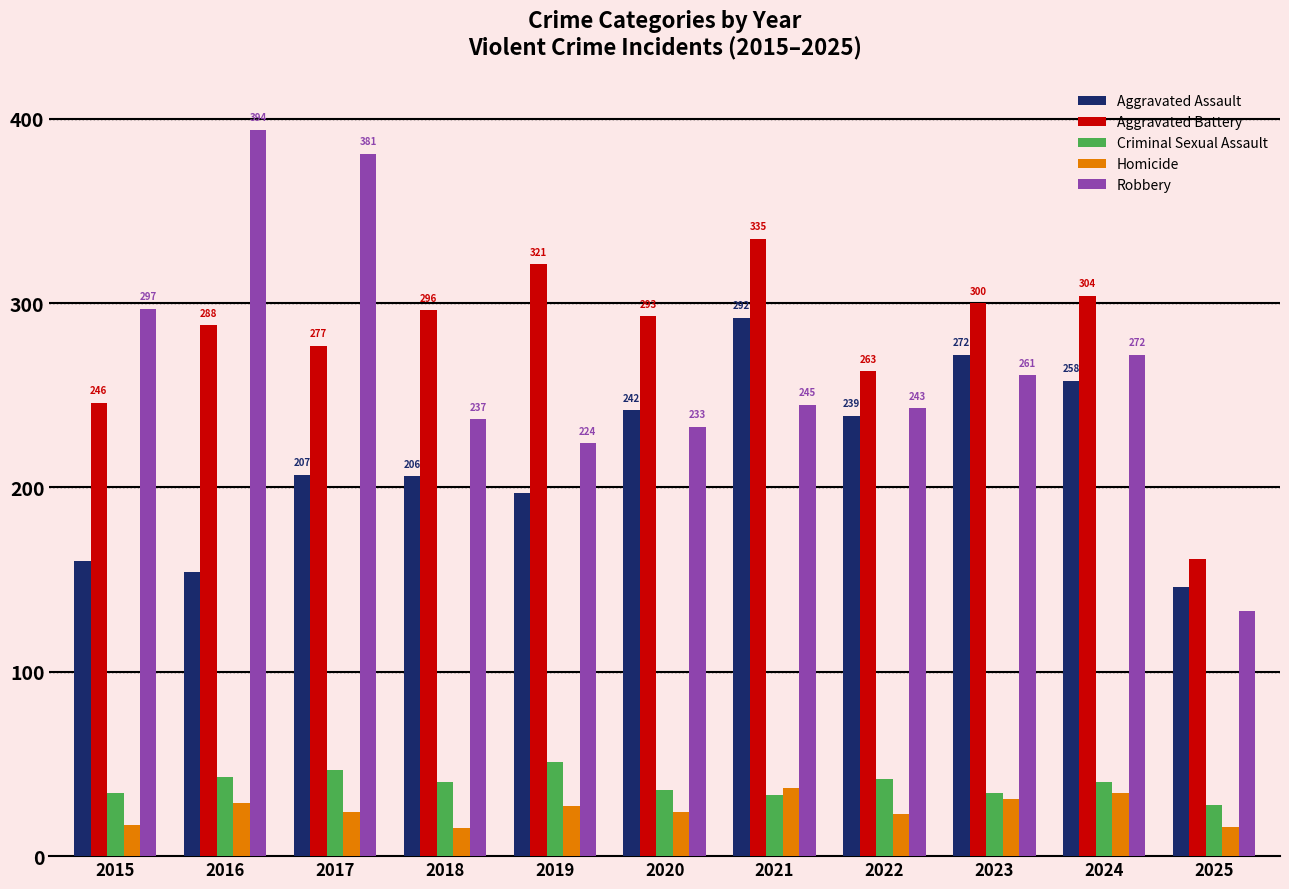

Does the chart contain any negative values?

No